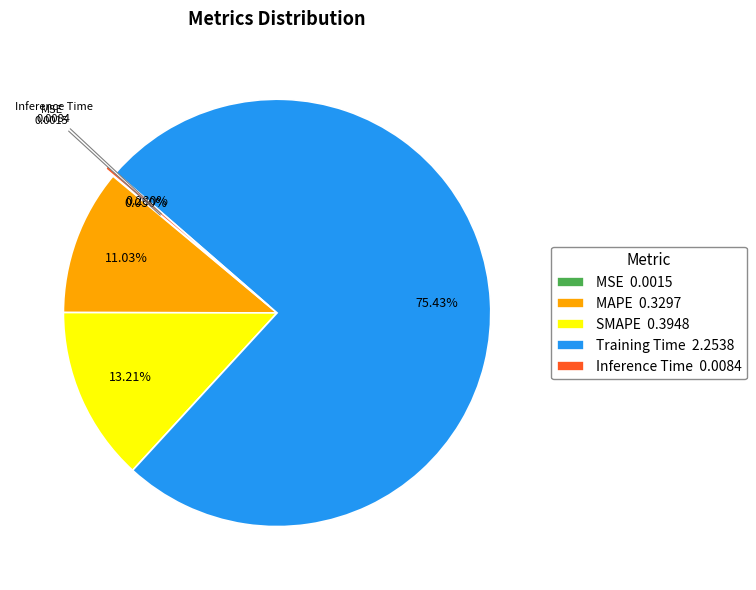

Is there a majority slice in this chart?

Yes